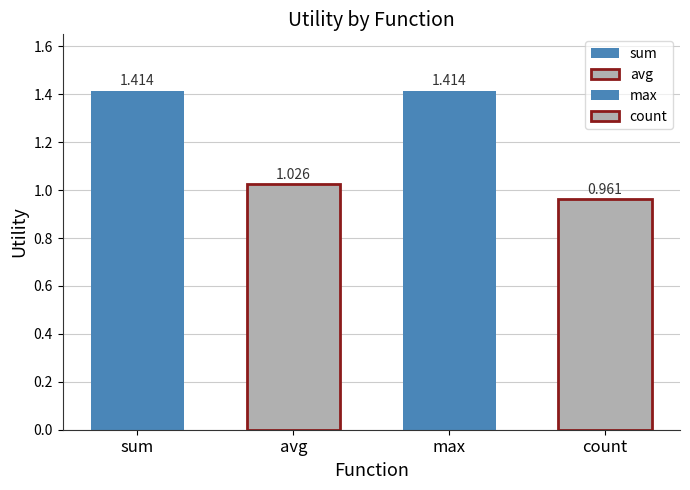

At which label does count_utility reach its peak?

sum